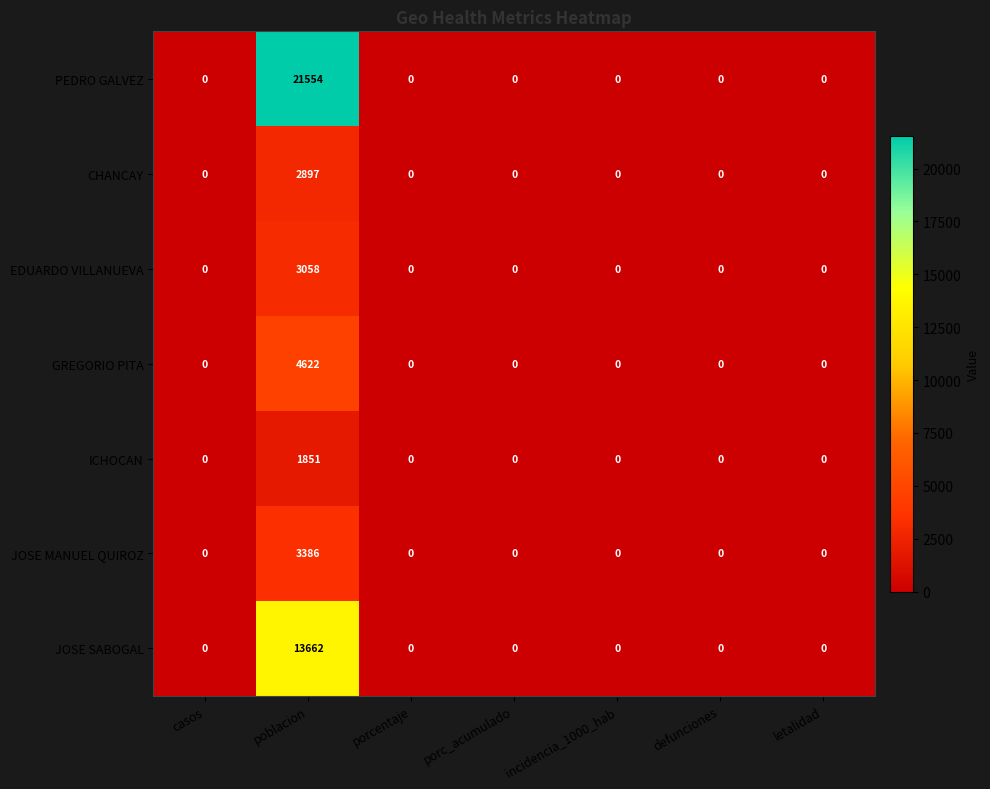

True or false: JOSE SABOGAL has a value of 0 at incidencia_1000_hab.

True